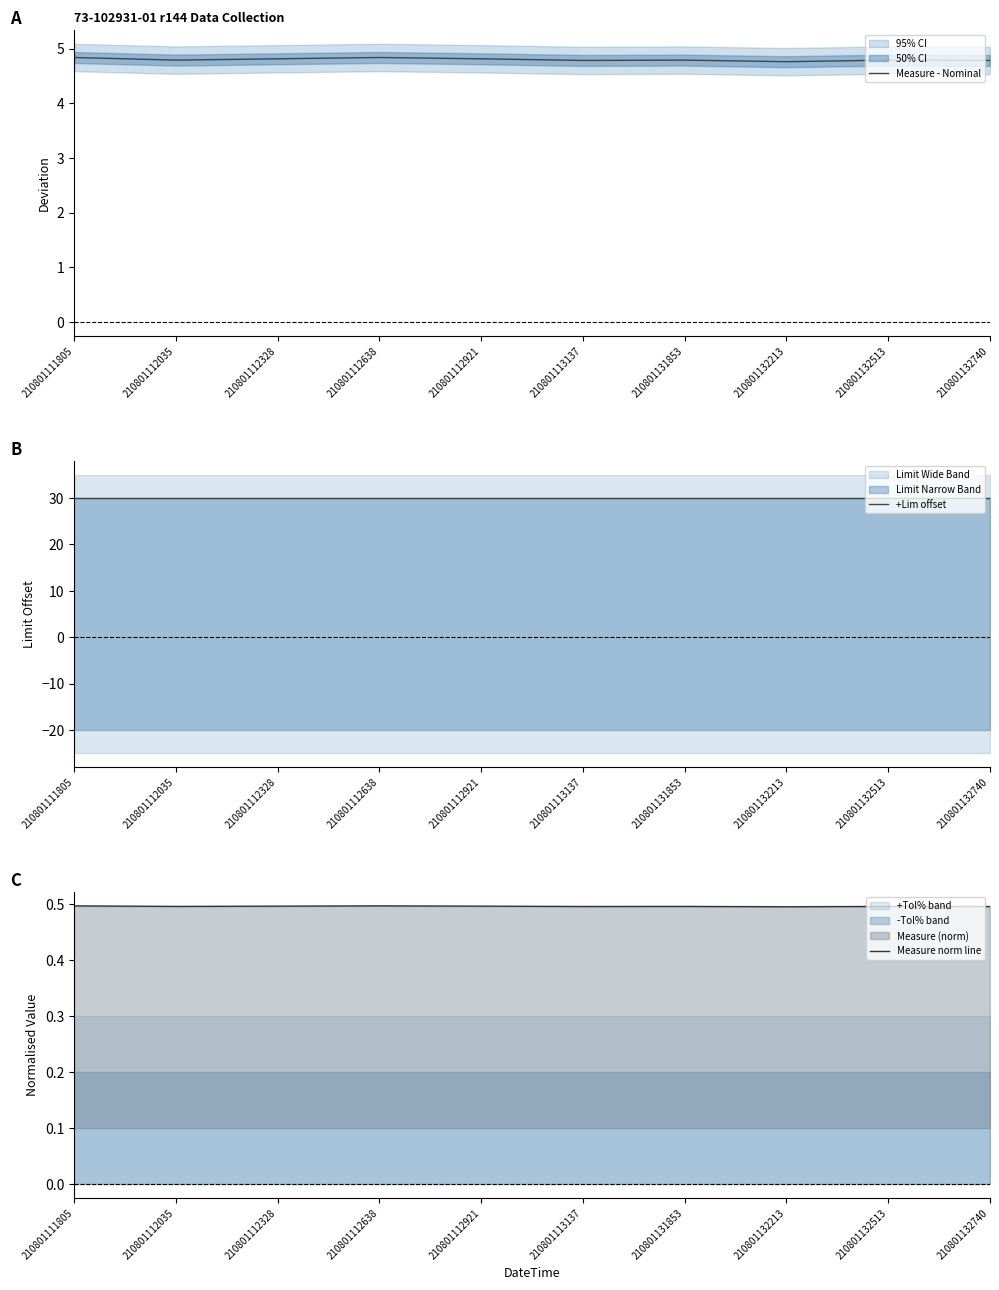

The Measure norm line series shows 0.7 at 210801112328. True or false?

False